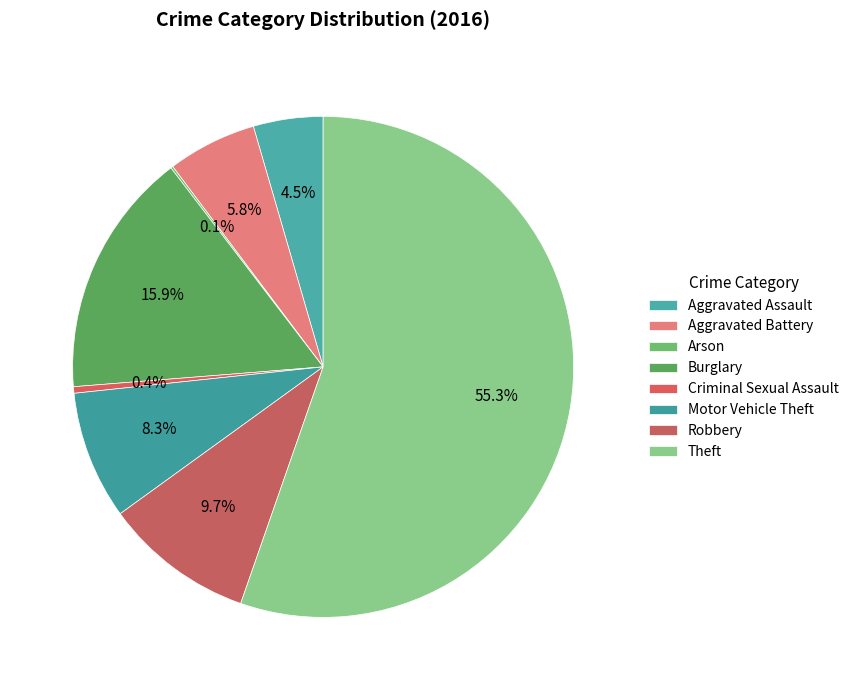

How many slices are in this pie chart?

8